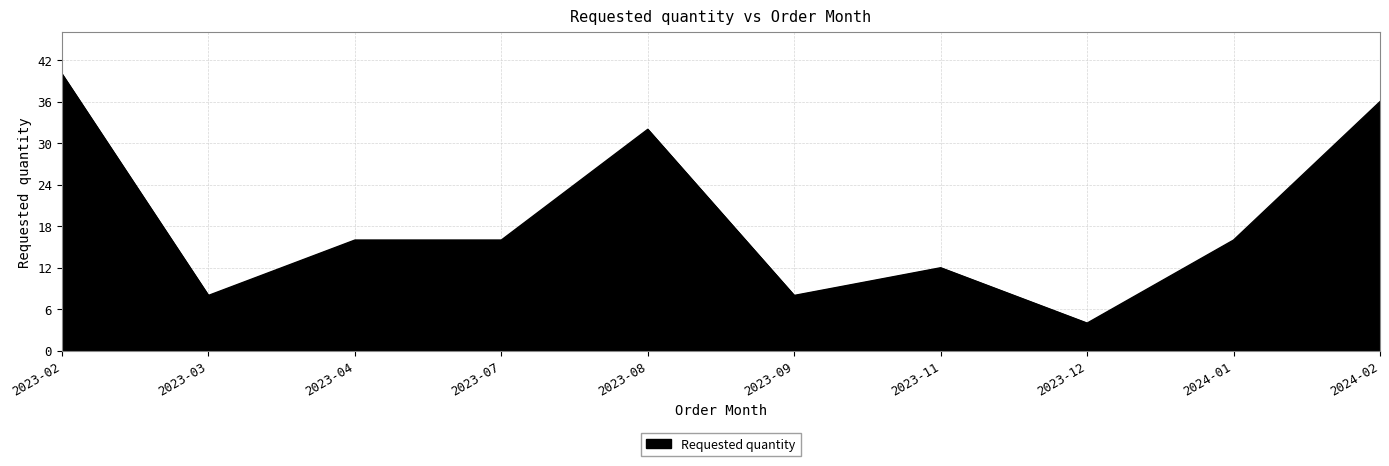

Reading left to right, what are all the values shown in this chart?

2023-02=40	2023-03=8	2023-04=16	2023-07=16	2023-08=32	2023-09=8	2023-11=12	2023-12=4	2024-01=16	2024-02=36